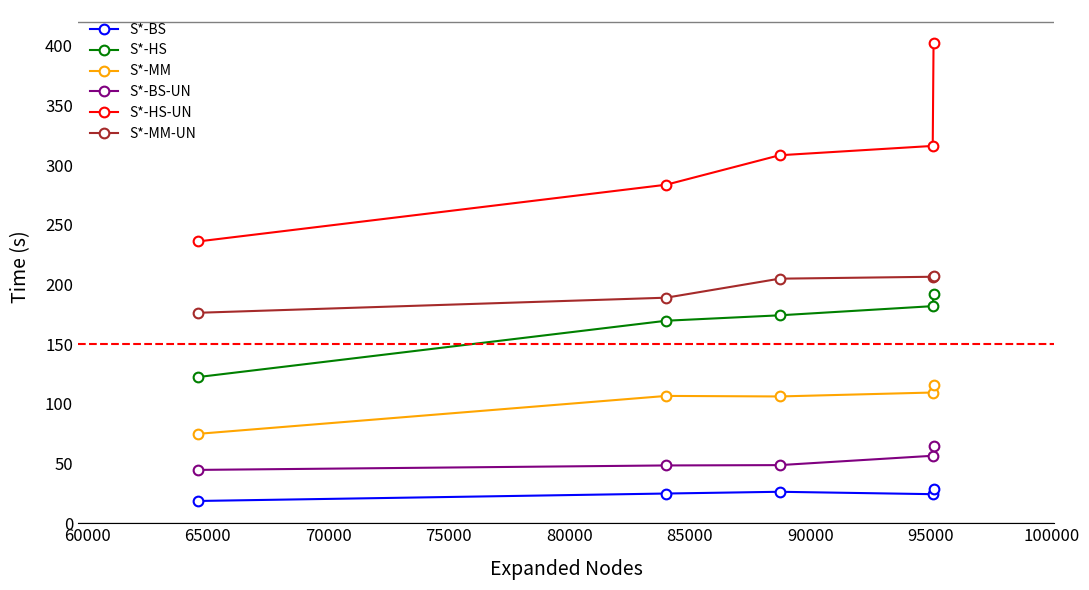

True or false: S*-HS has more than 2 interior local peaks.

False